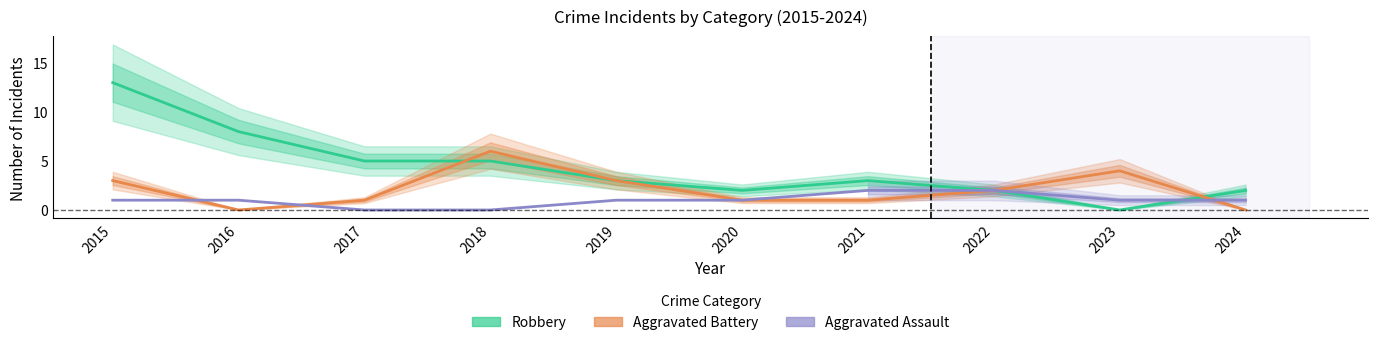

At how many categories does at least one series exceed 11?

1